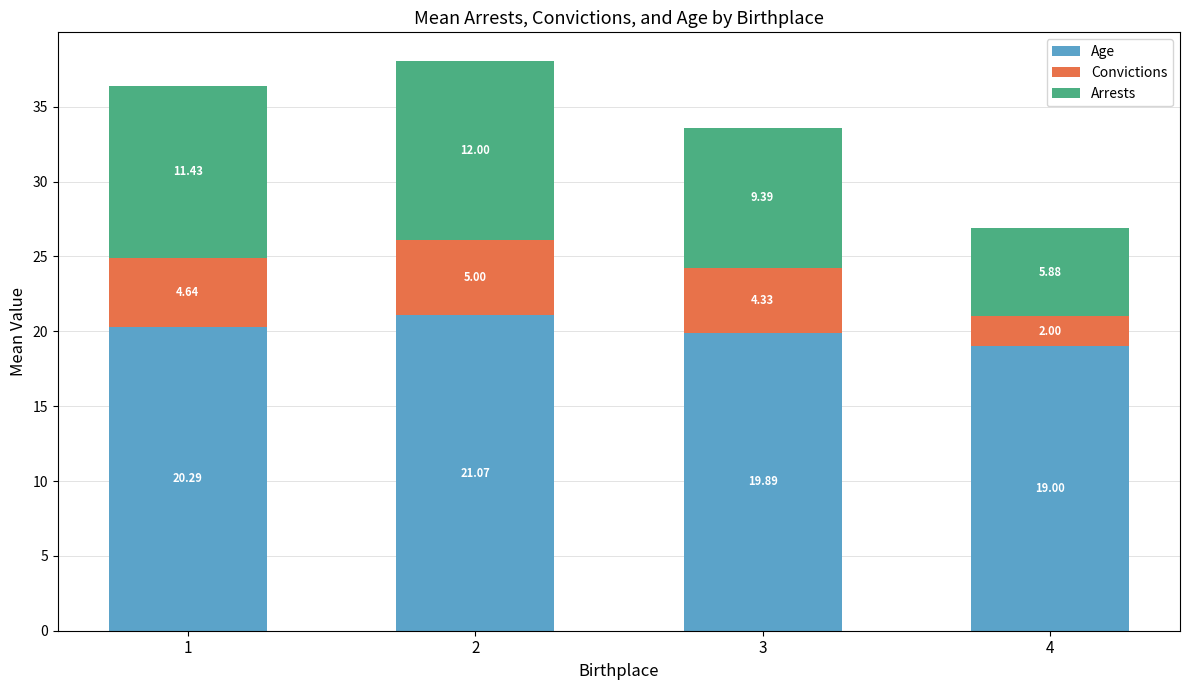

How many bars are there in total?

4